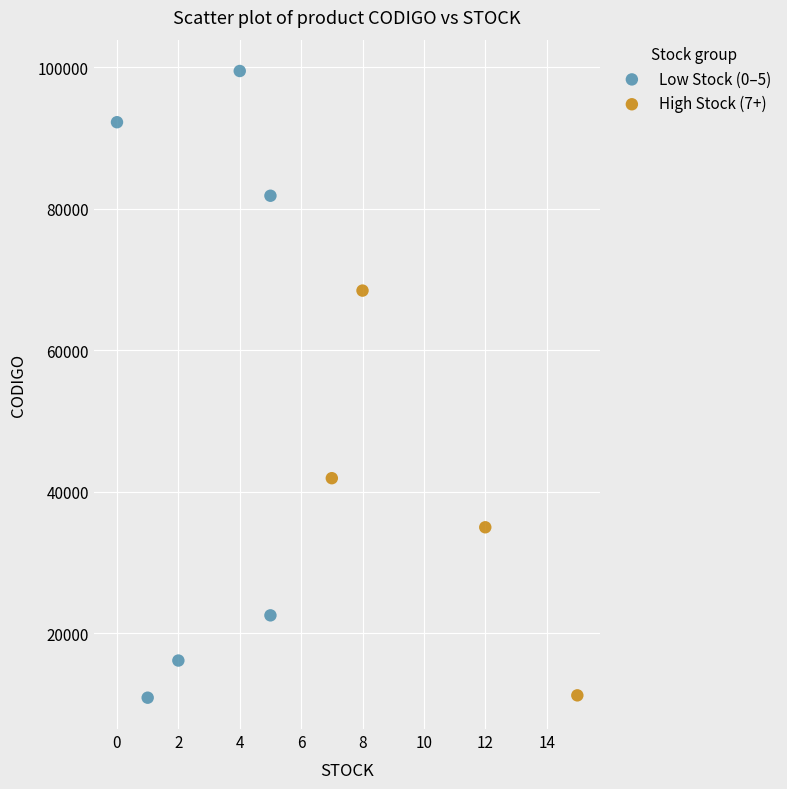

Which series has the widest spread of Y values?

Low Stock (0–5)